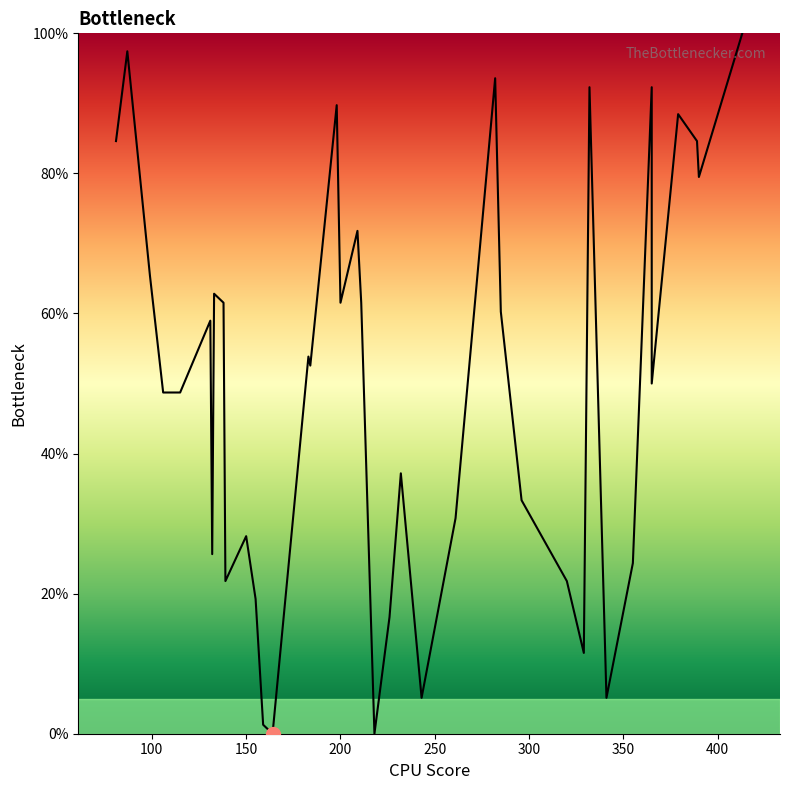

How many points are lower than both their immediate neighbors (excluding endpoints)?

11